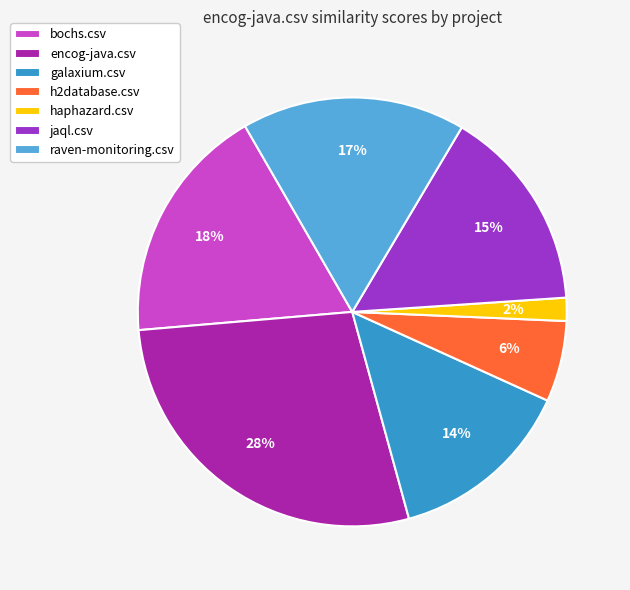

How many slices are in this pie chart?

7